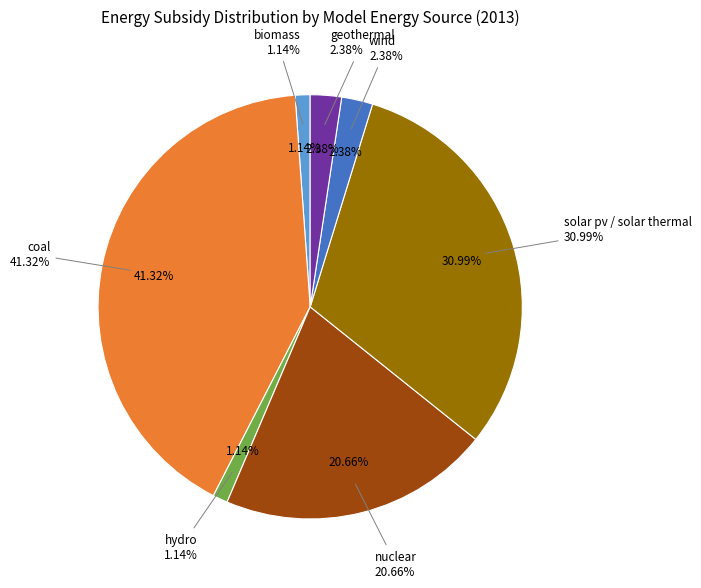

To the nearest percent, what is the difference between the largest and smallest slice percentages?

40%